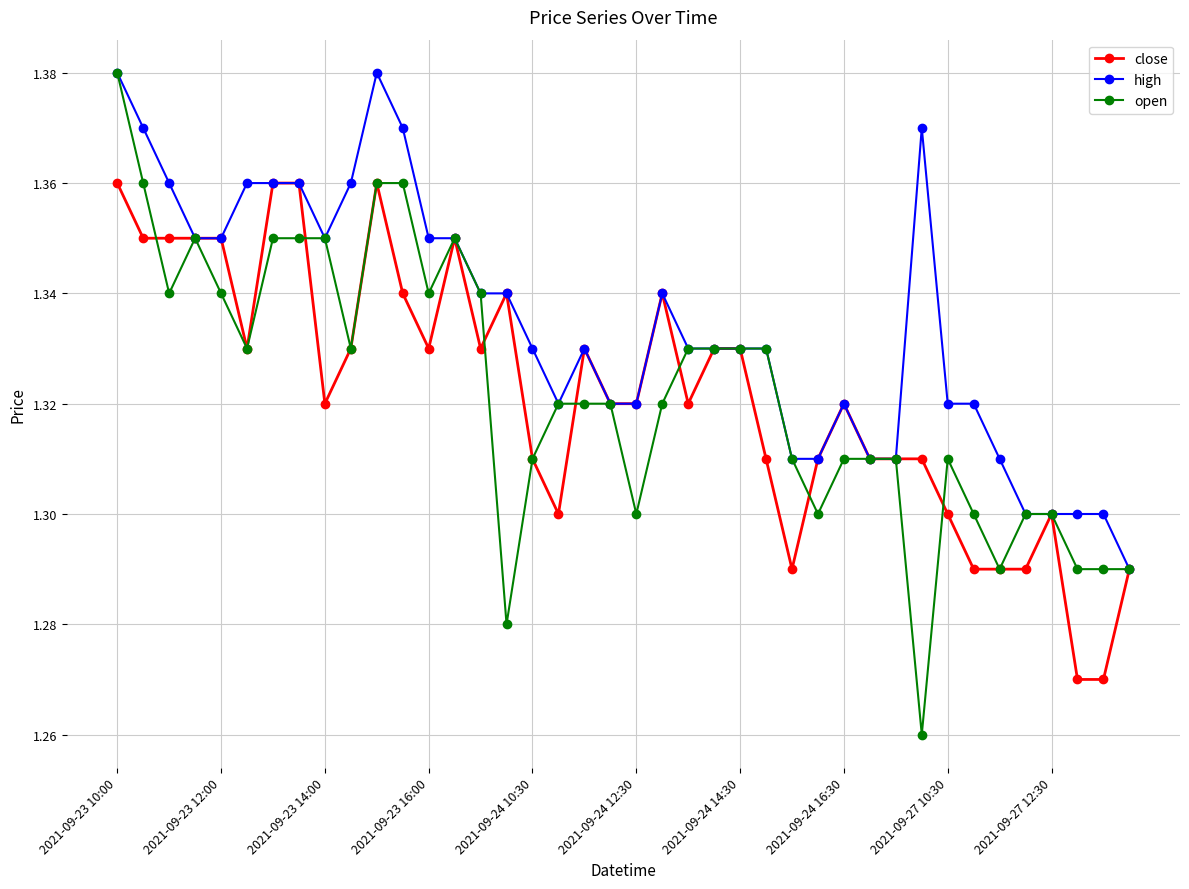

Which series has the largest range (max minus min)?

open